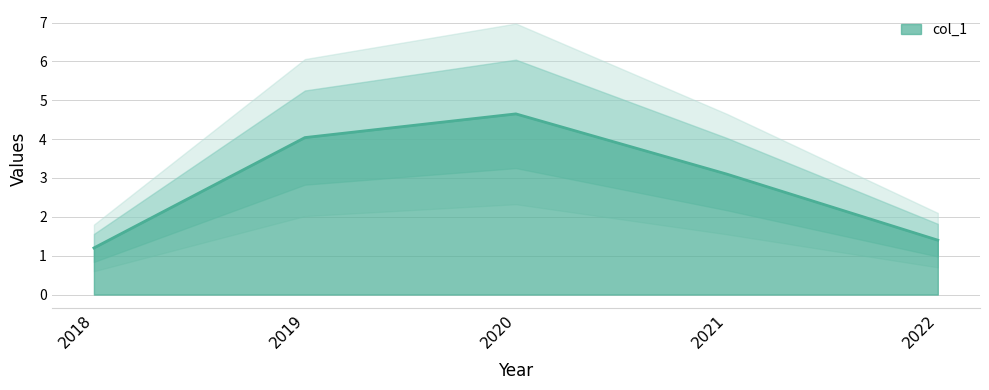

Where is the data nearest to the value 2?

2022